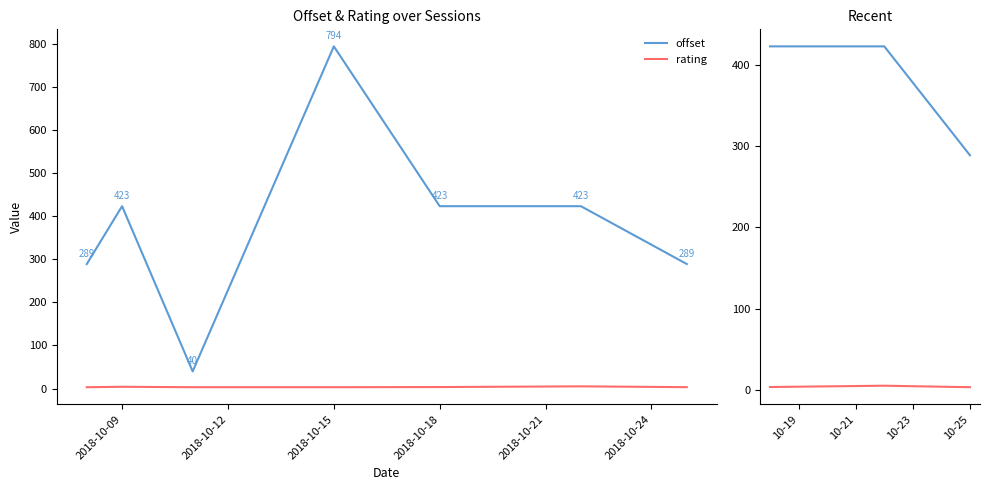

What is the value of the rating point at the 1st from the left?

3.4